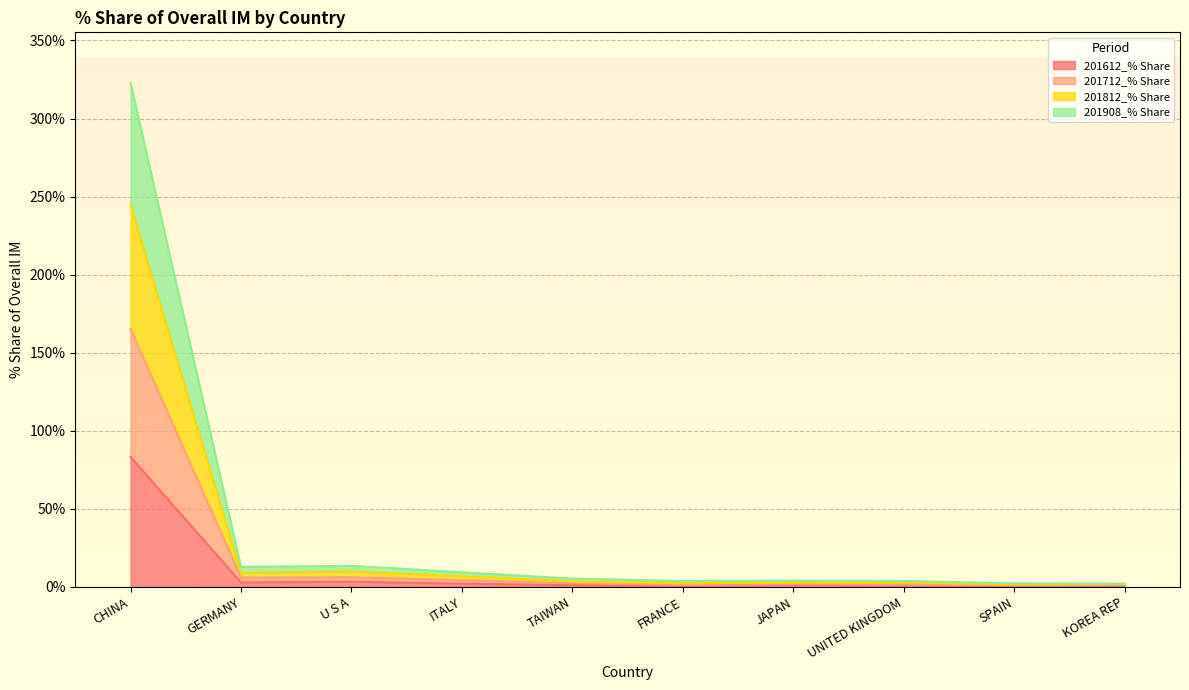

Where is the first local minimum for 201712_% Share?

GERMANY